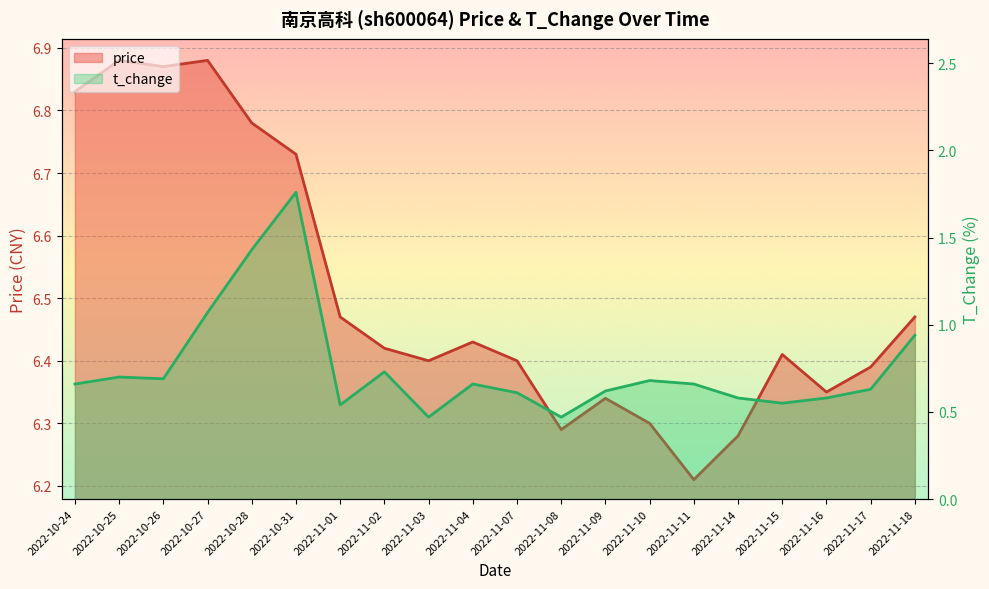

Where is price nearest to the value 6?

2022-11-11